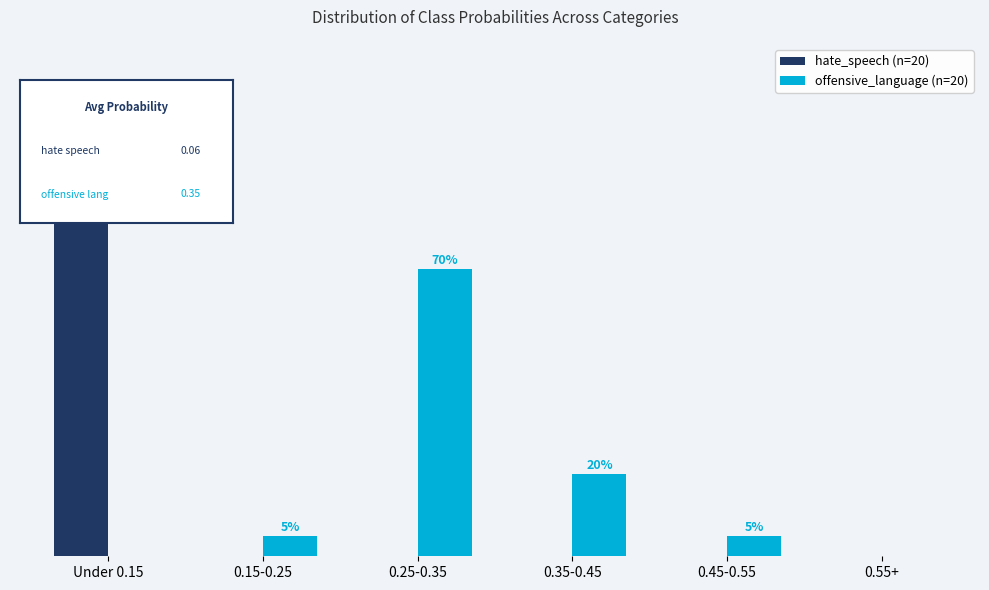

Which series has the widest spread of values?

hate_speech (n=20)